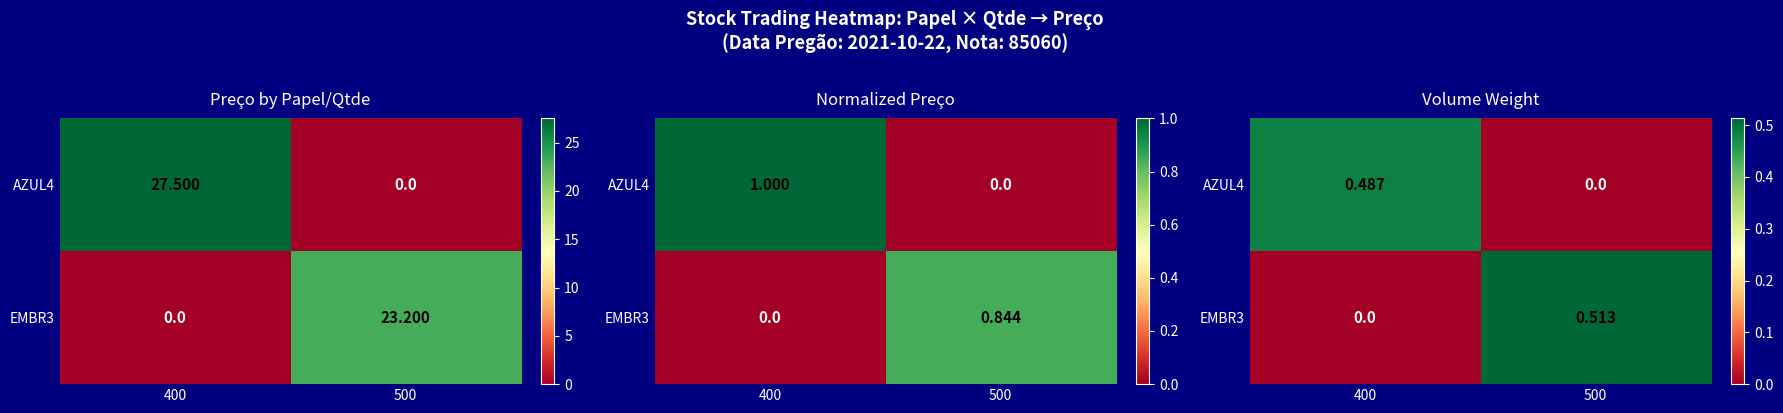

Is it true that AZUL4 equals 0.5 at 400?

True